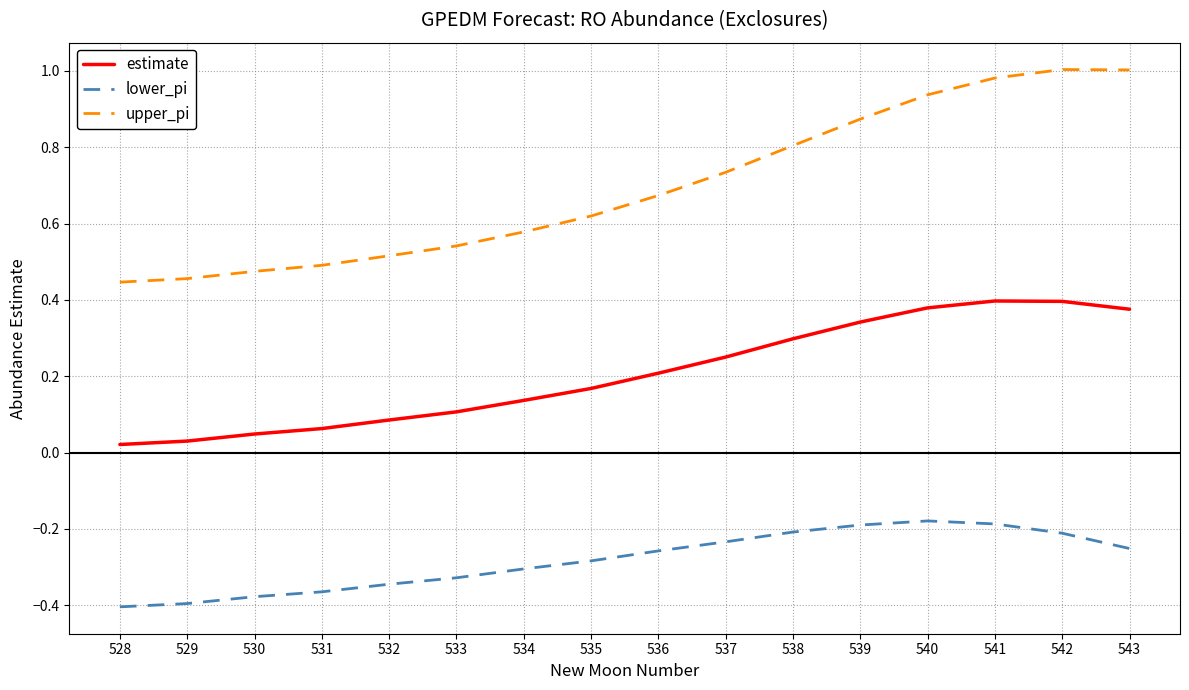

True or false: lower_pi and upper_pi intersect in this chart.

False